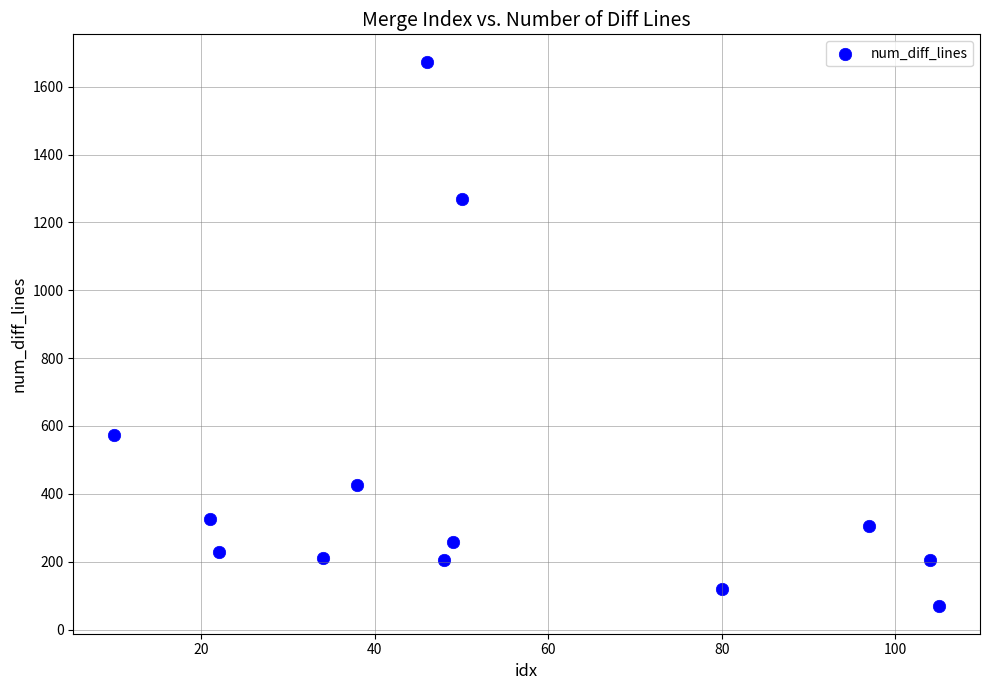

What is the range of Y values (max minus min)?

1606